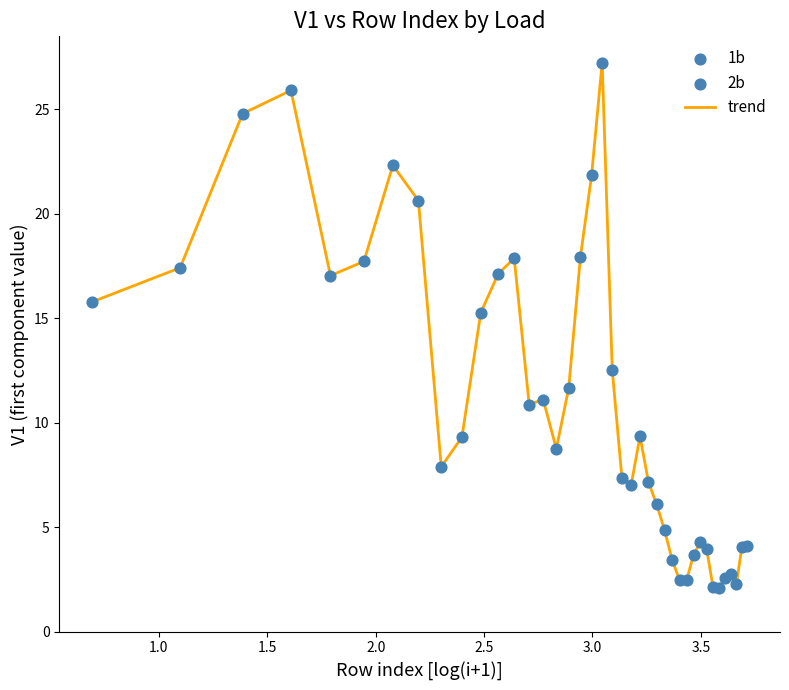

What is the greatest value displayed?

27.2